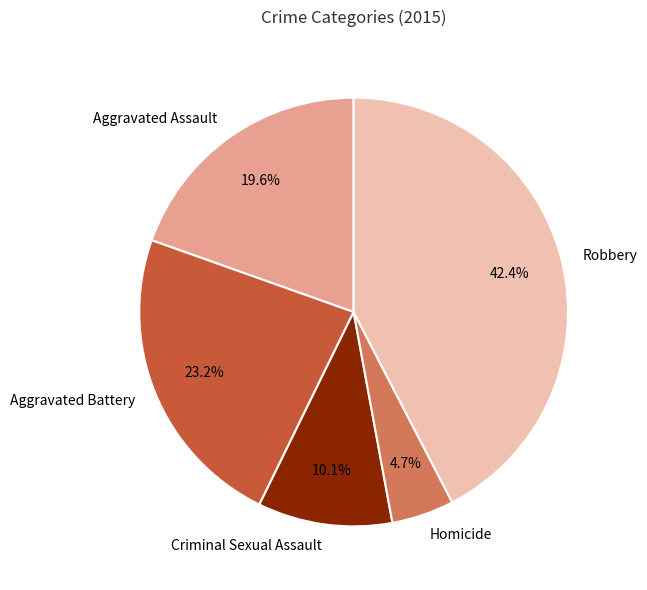

True or false: Aggravated Battery accounts for 23% of the total.

True